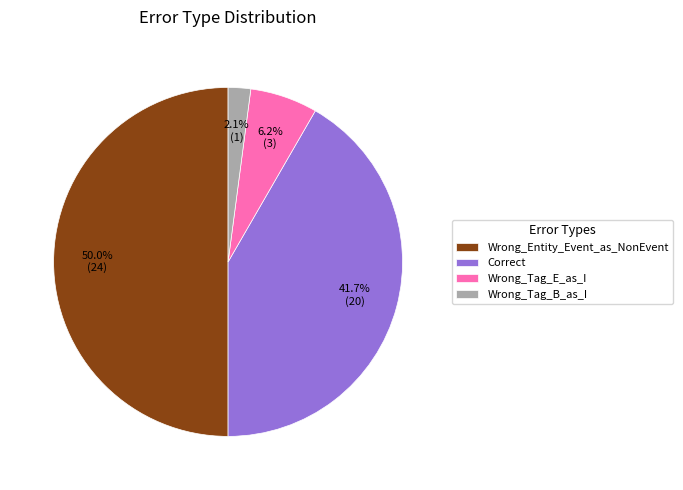

Does Correct account for over 50% of the chart?

No